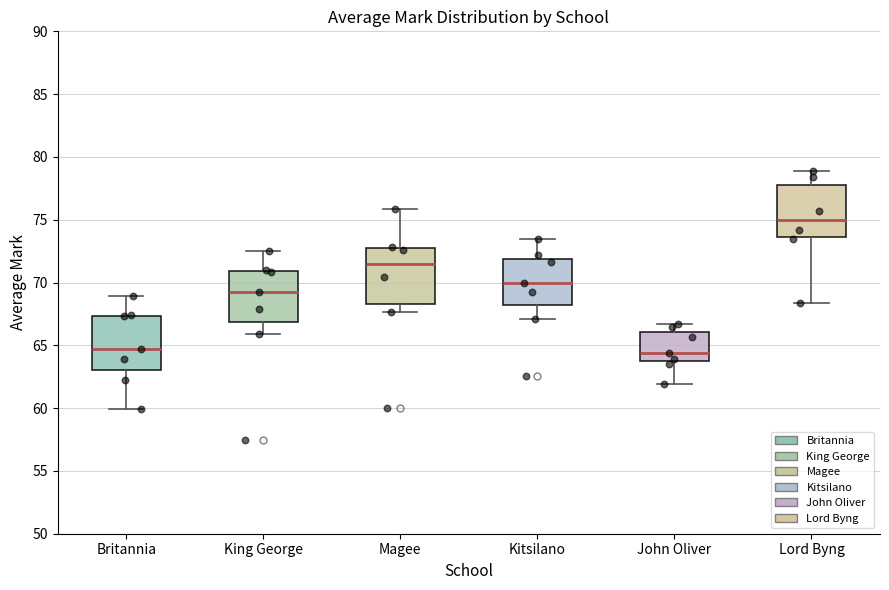

Where does the median line of the box for King George sit on the y-axis? The values are not printed on the chart, so give them approximately, as read against the axis.

69.0